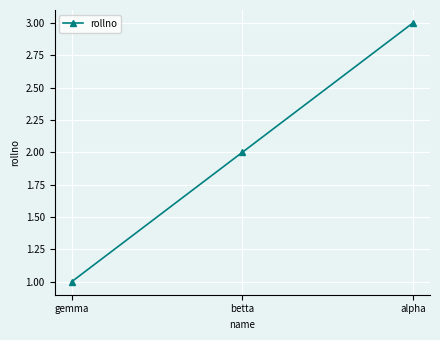

What is the difference between the maximum and minimum values?

2